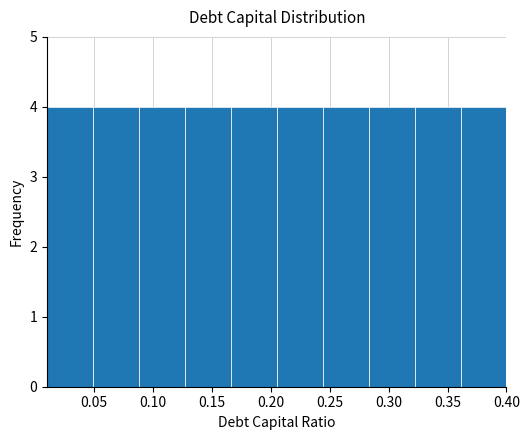

Reading left to right, list every bar in this chart as the range it spans on the x-axis followed by its height. Neither the bar edges nor the heights are printed on the chart, so give them approximately, as read against the axes.

0.010 to 0.049: 4
0.049 to 0.088: 4
0.088 to 0.127: 4
0.127 to 0.166: 4
0.166 to 0.205: 4
0.205 to 0.244: 4
0.244 to 0.283: 4
0.283 to 0.322: 4
0.322 to 0.361: 4
0.361 to 0.400: 4